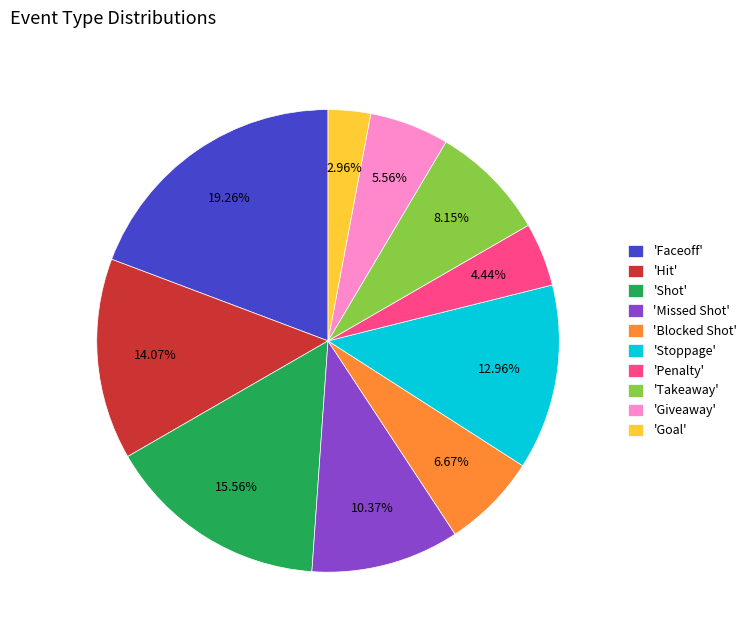

Is there a majority slice in this chart?

No